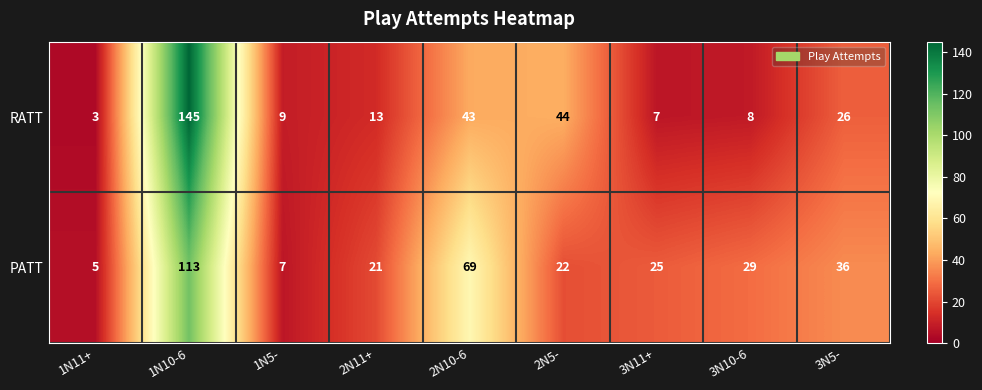

Rank the series by their maximum value, from lowest to highest.

PATT, RATT